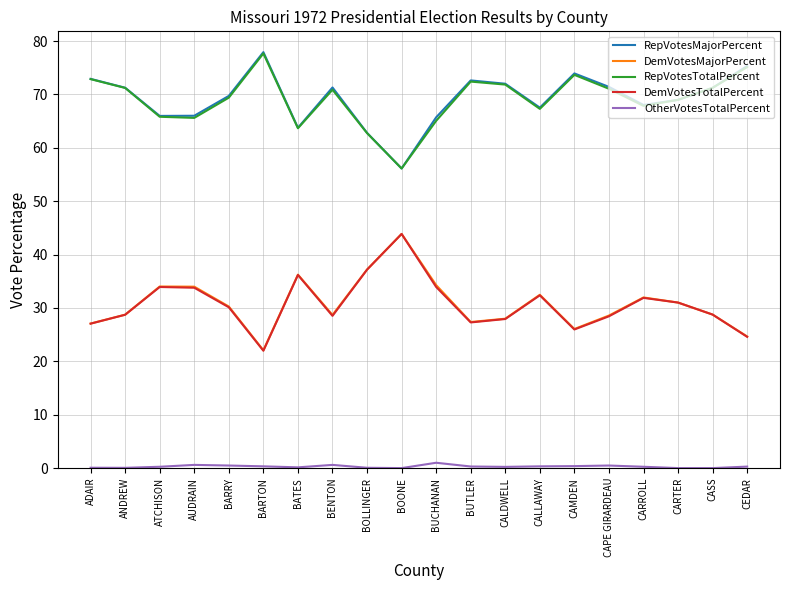

Which label corresponds to the largest value in the chart?

BARTON